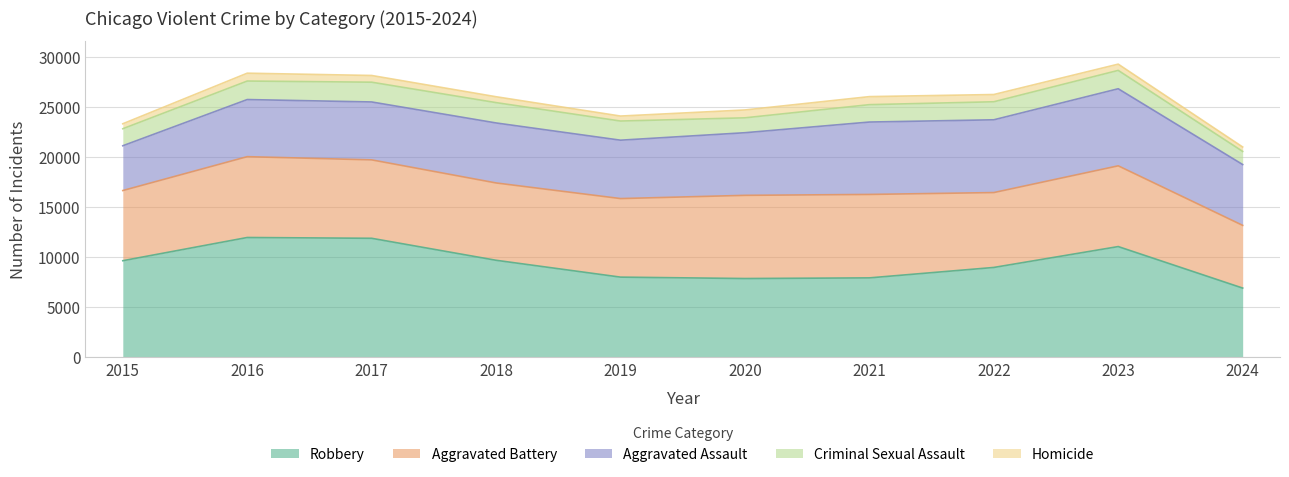

At which category is the sum across all series the highest?

2023